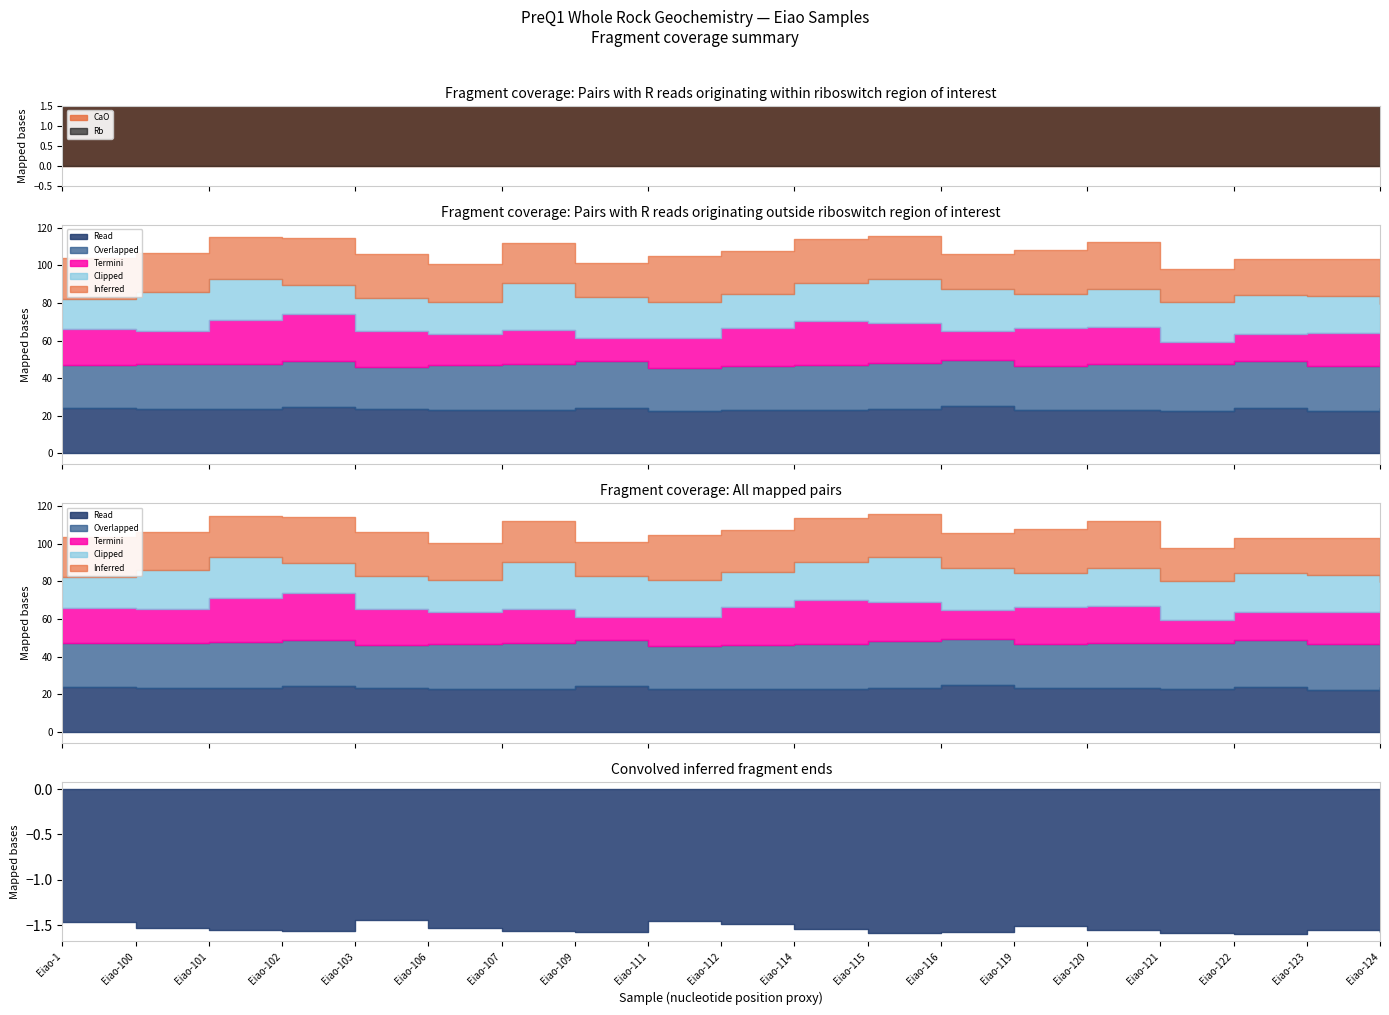

True or false: CaO has a value of 9.0 at Eiao-120.

False